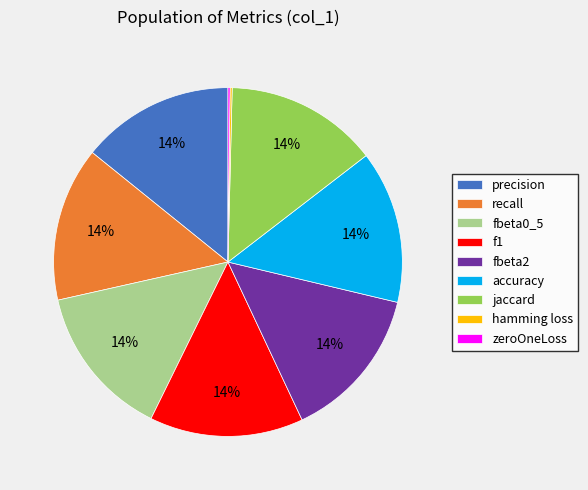

The jaccard slice represents 14% of the pie. True or false?

True